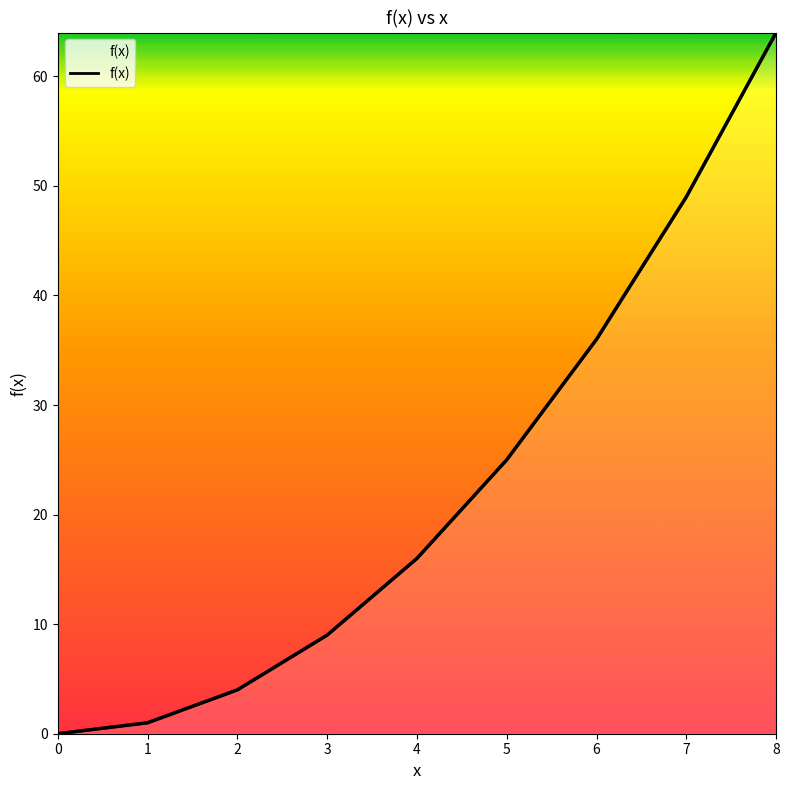

How many distinct data groups are displayed?

1